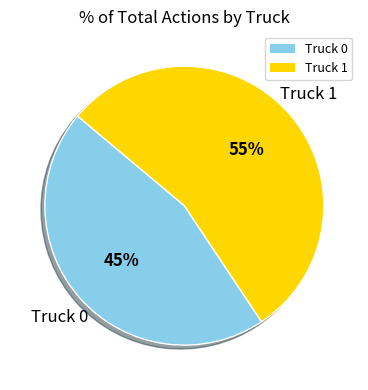

Is the sum of Truck 0 and Truck 1 greater than half?

Yes